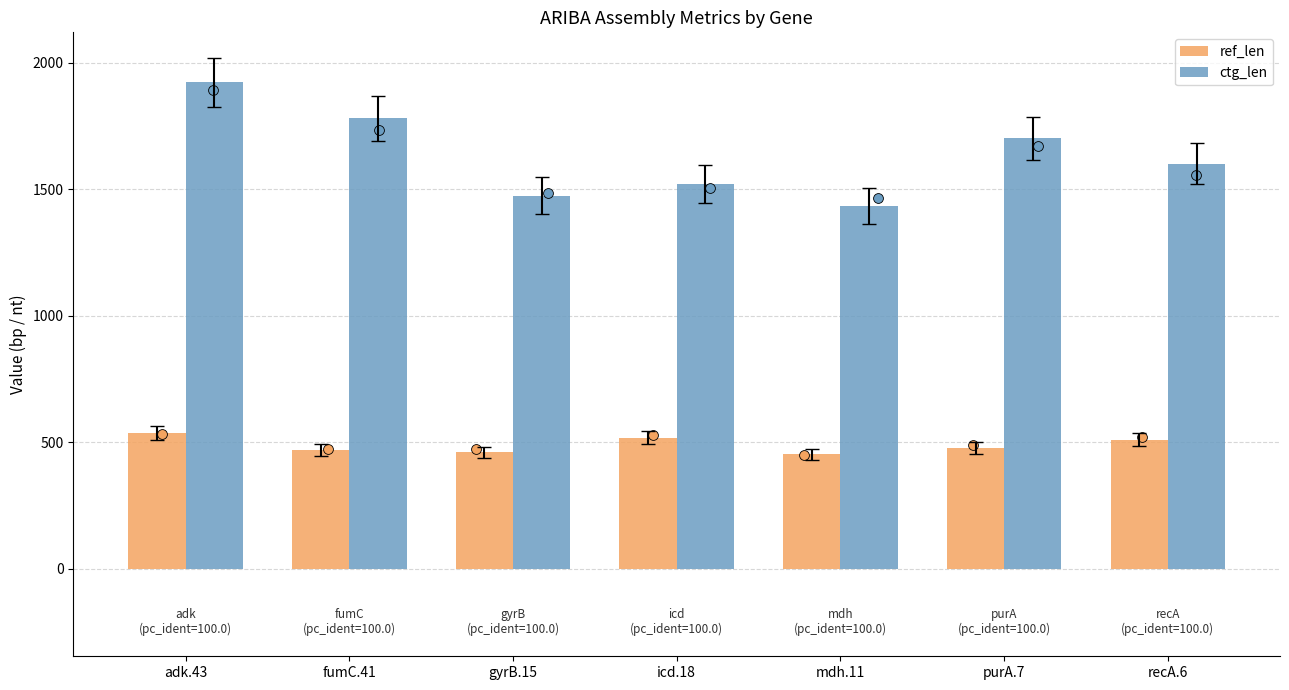

Is the value of ref_len at mdh.11 greater than the value of ctg_len at fumC.41?

No